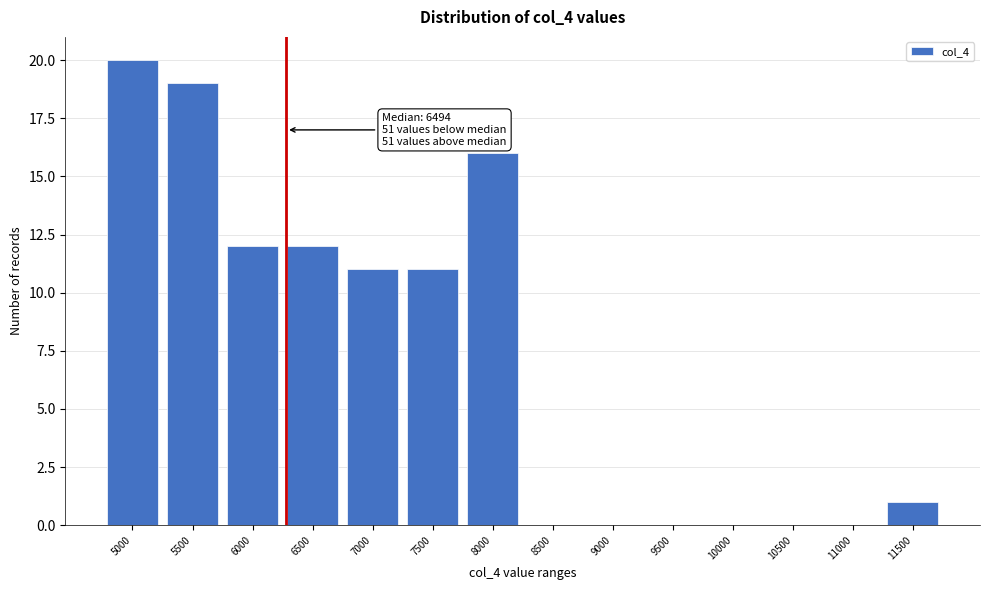

Reading left to right, list all the values displayed in this chart.

5000=20	5500=19	6000=12	6500=12	7000=11	7500=11	8000=16	8500=0	9000=0	9500=0	10000=0	10500=0	11000=0	11500=1